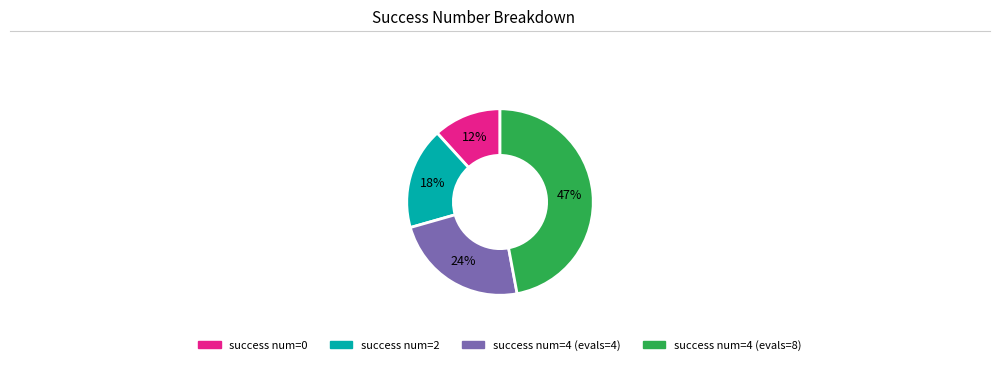

Does any single category account for the majority?

No